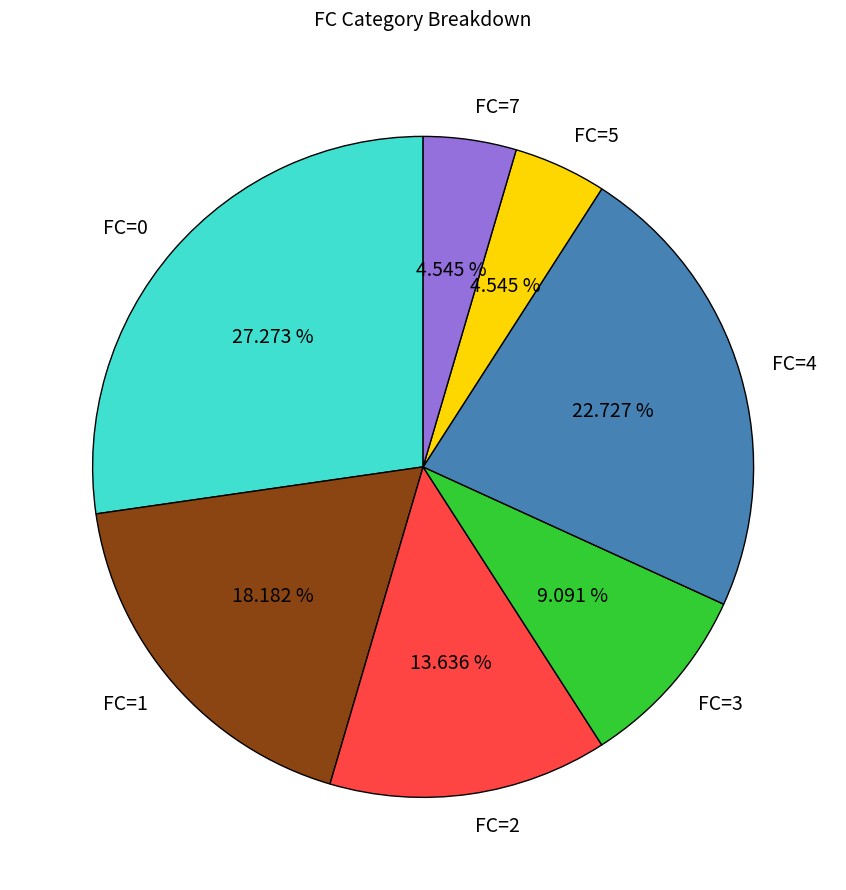

What portion of the pie excludes FC=2?

86.4%